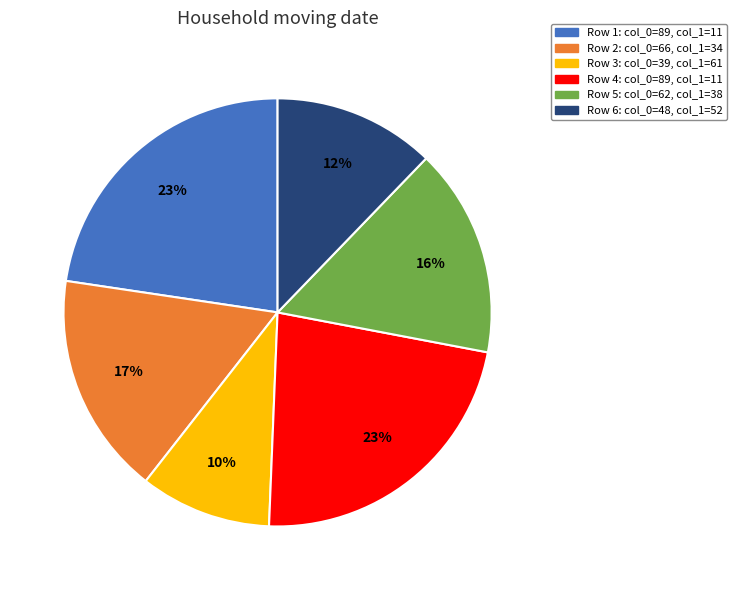

Is there any slice that represents more than half of the pie?

No